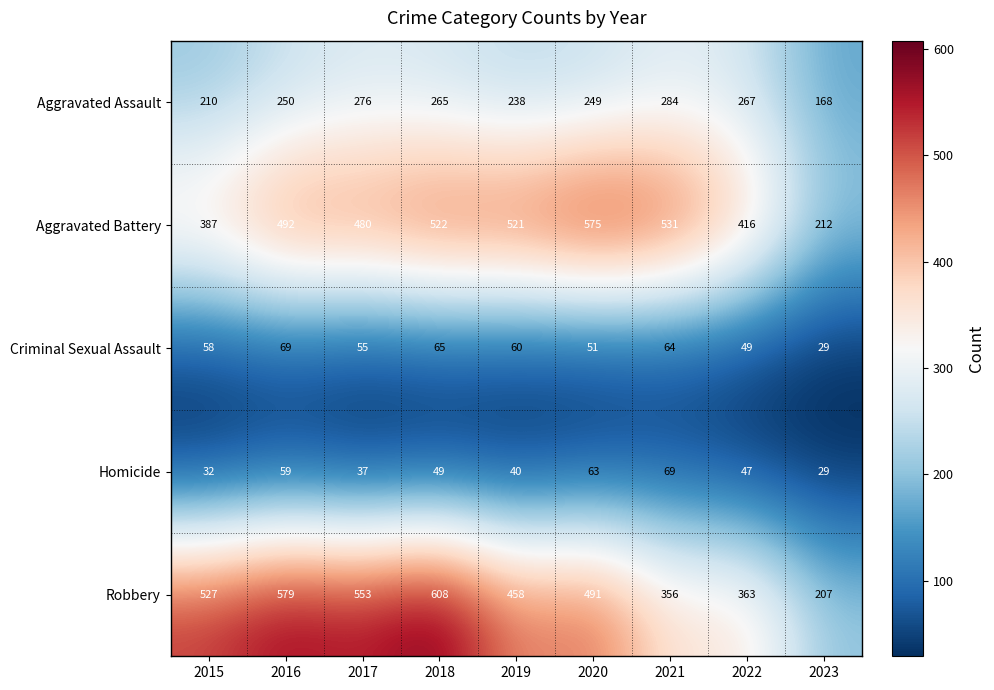

What is the difference between the highest and lowest values at 2021?

467